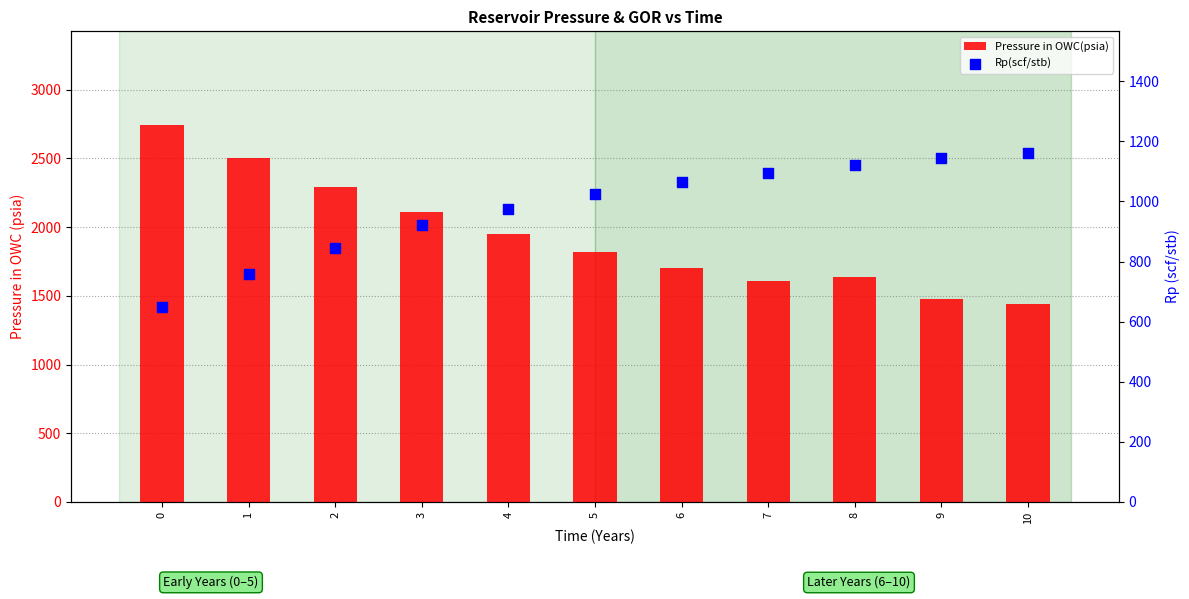

What are all the series names shown in the legend?

Pressure in OWC(psia), Rp(scf/stb)